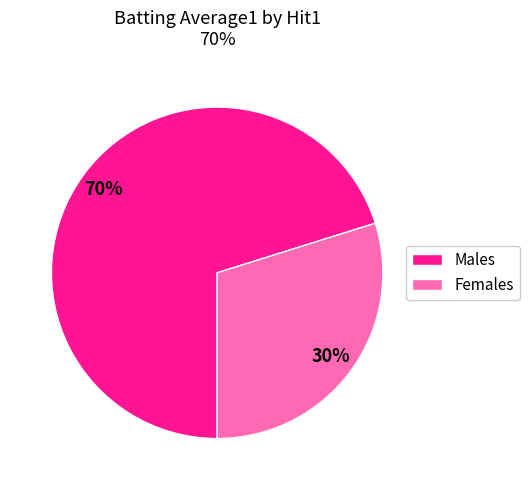

How many segments does this pie chart have?

2